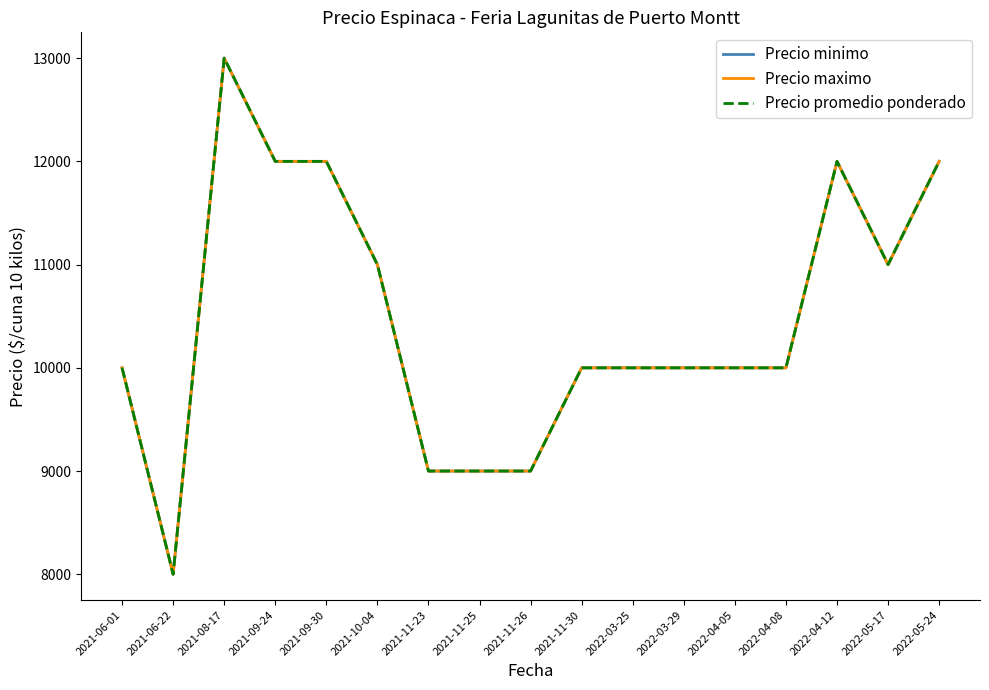

How many Precio maximo values are between 10000 and 12000?

12